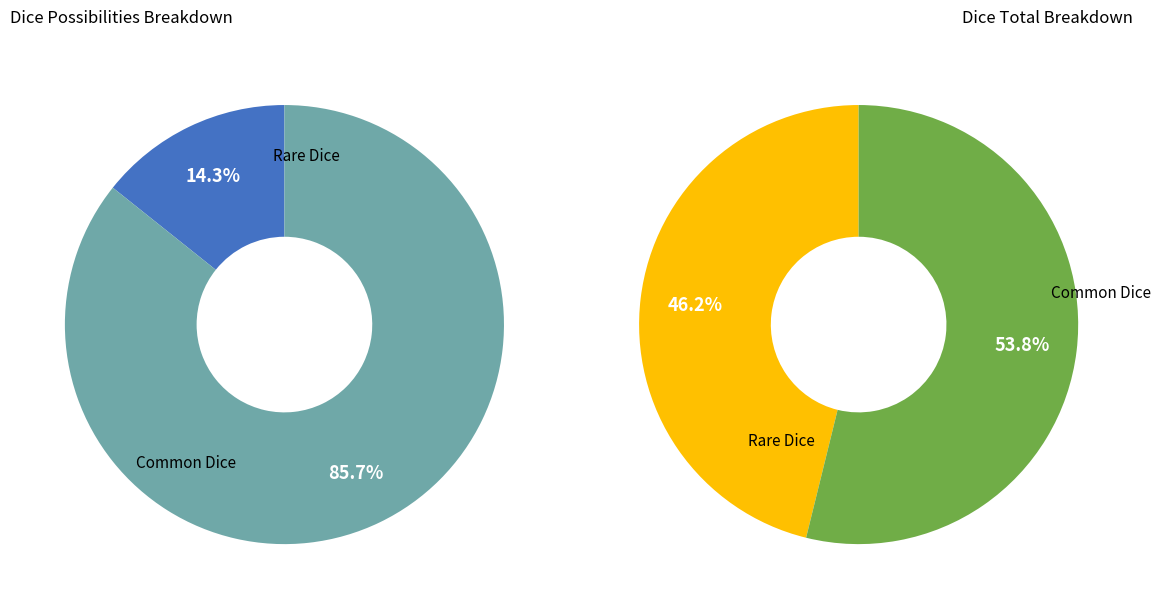

How many slices are in this pie chart?

2